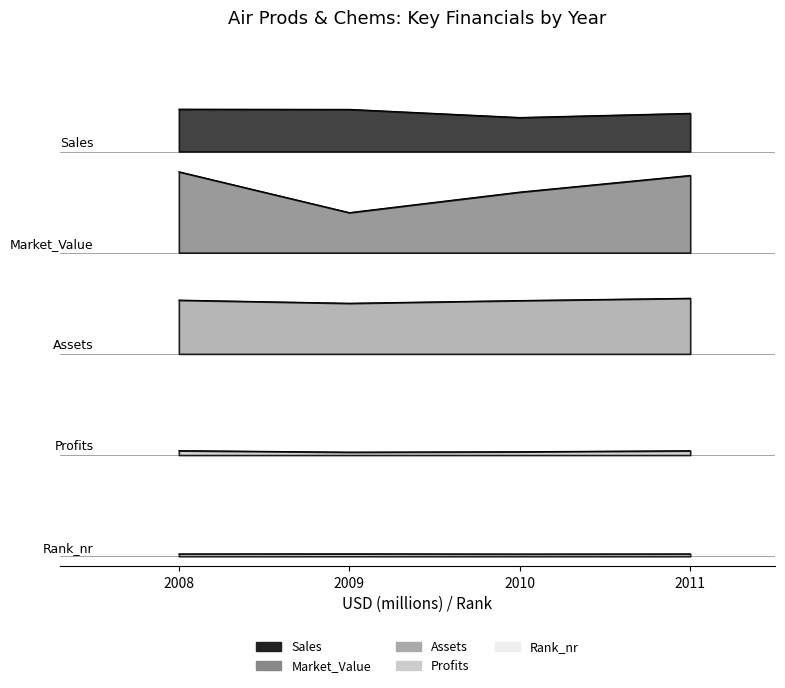

What is the difference between the second highest and second lowest values in the Market_Value series?

0.2